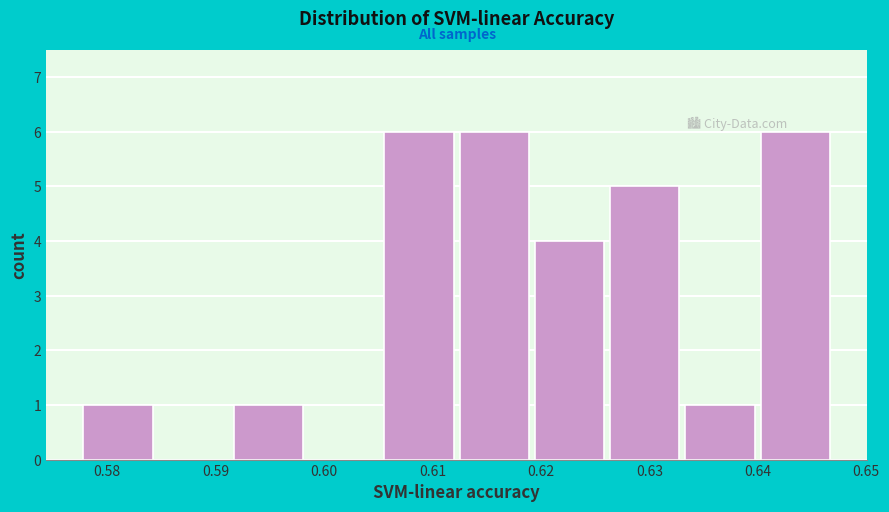

What is the height of the bar covering 0.592 to 0.599 on the x-axis? Neither the bar edges nor the heights are printed on the chart, so give them approximately, as read against the axes.

1